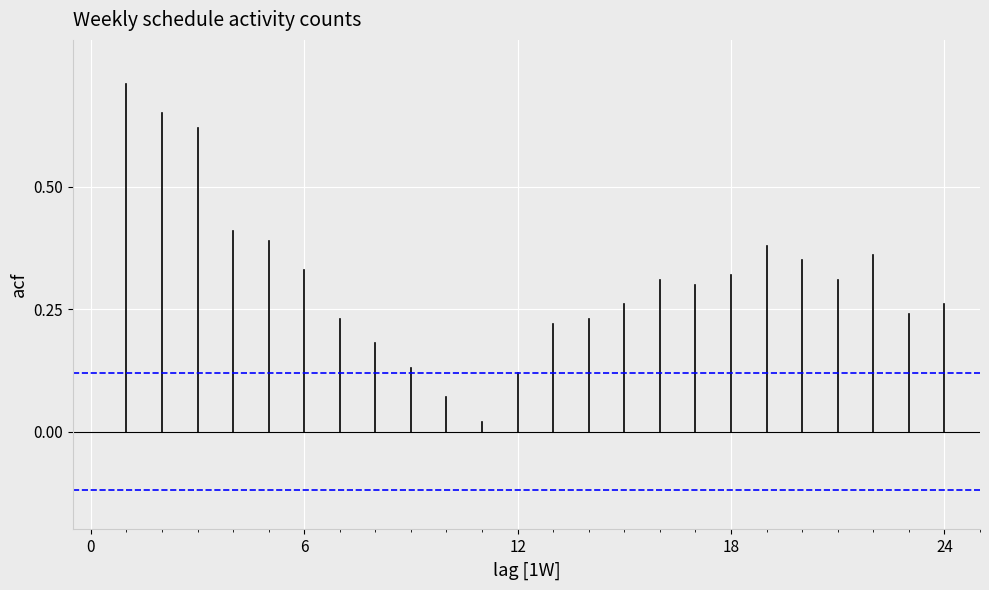

Between 0 and 6, which series saw the biggest shift?

acf